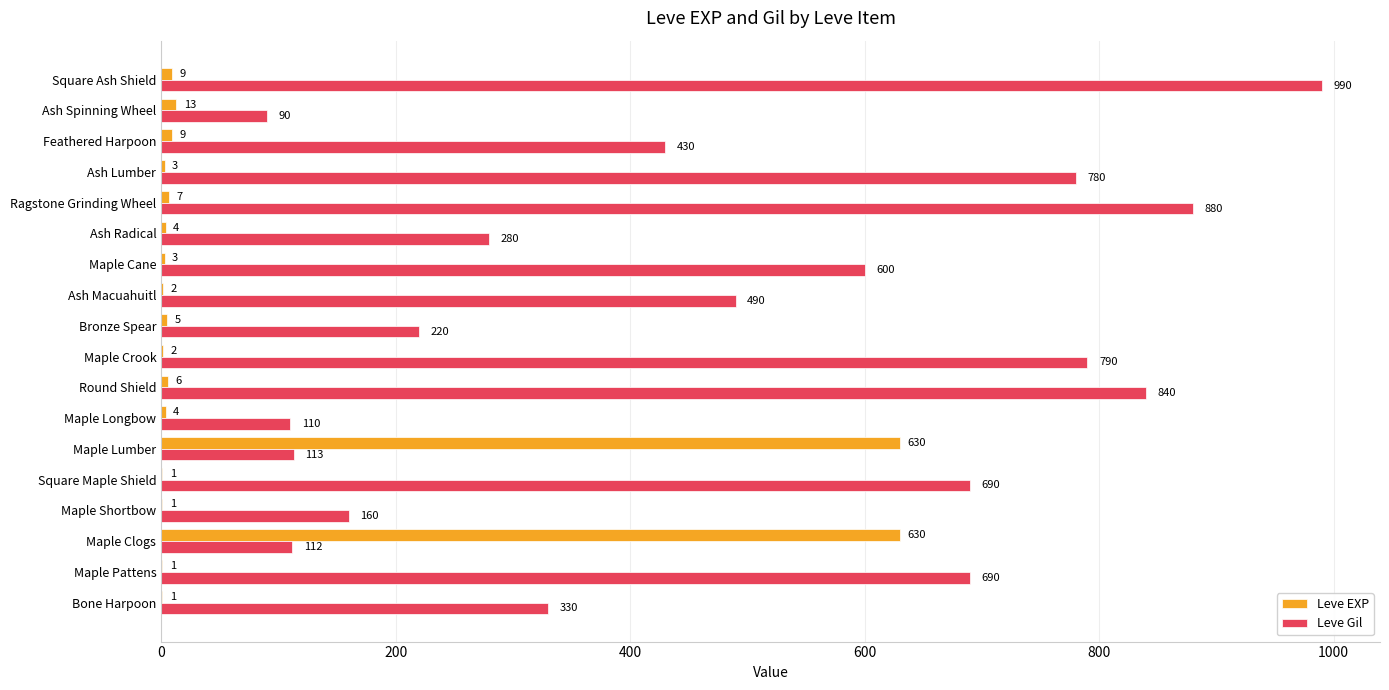

True or false: Leve Gil has a value of 430 at Feathered Harpoon.

True